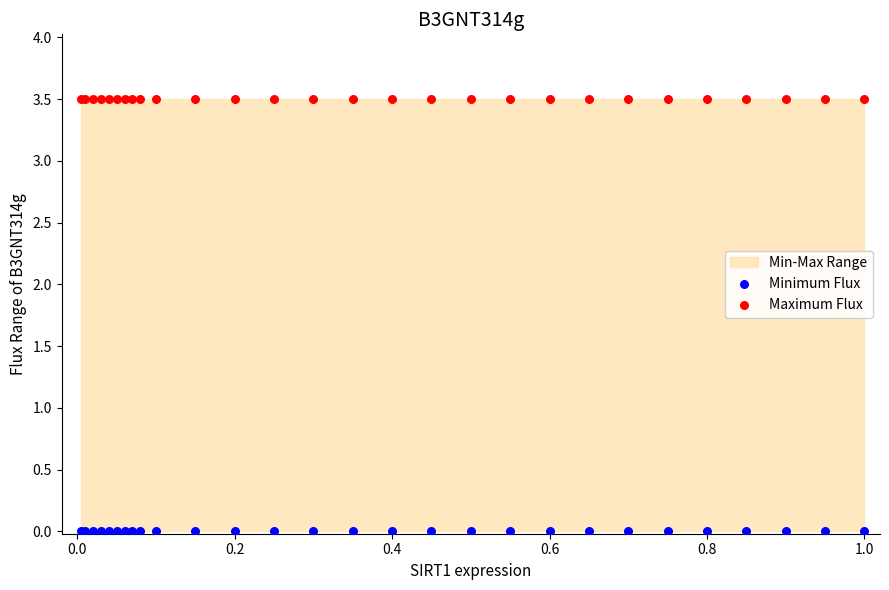

Which series reaches the maximum Y coordinate?

Maximum Flux